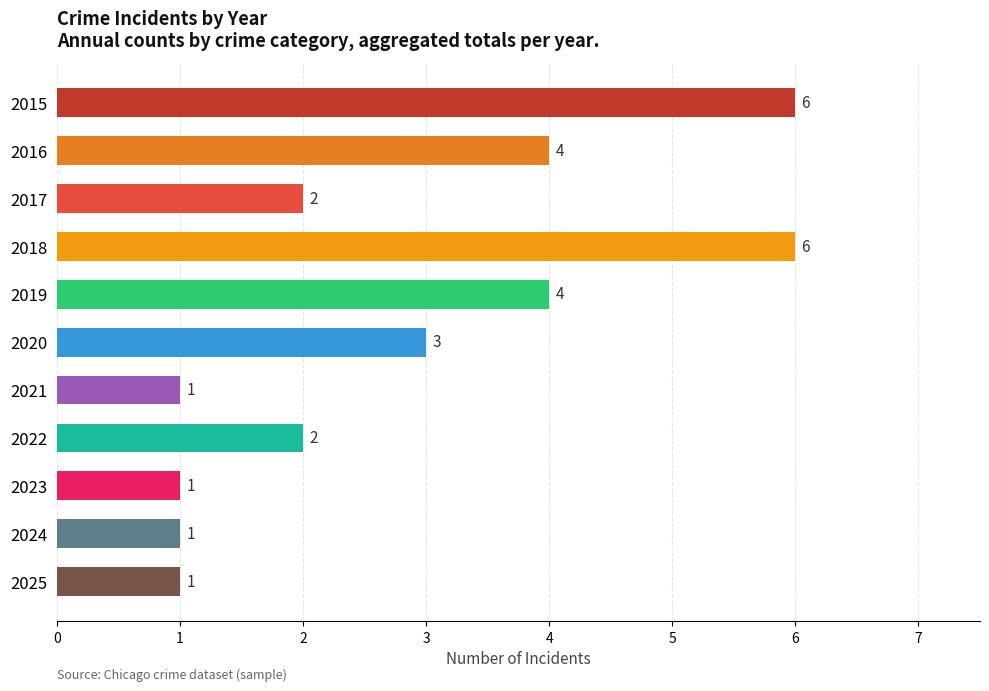

True or false: the data shows 10 at 2015.

False